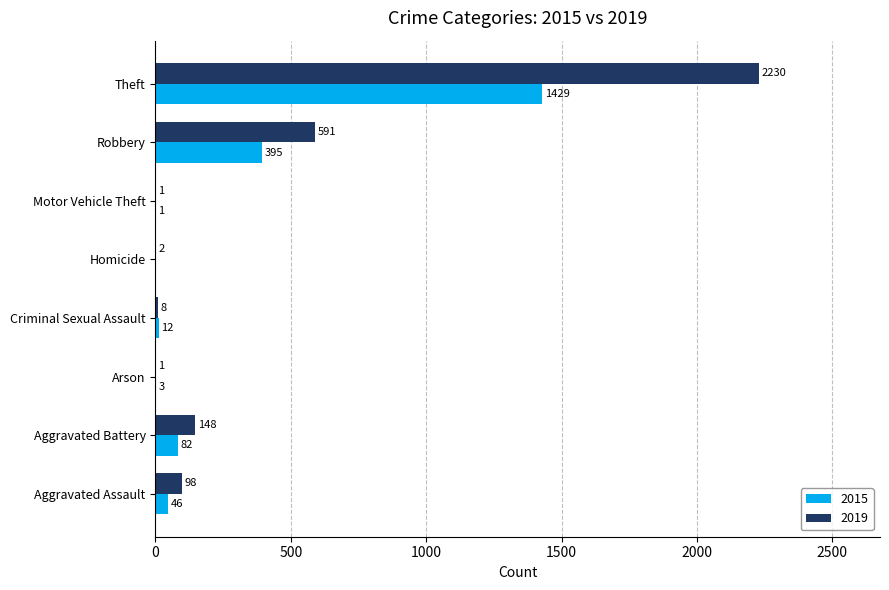

What are all the series names shown in the legend?

2015, 2019